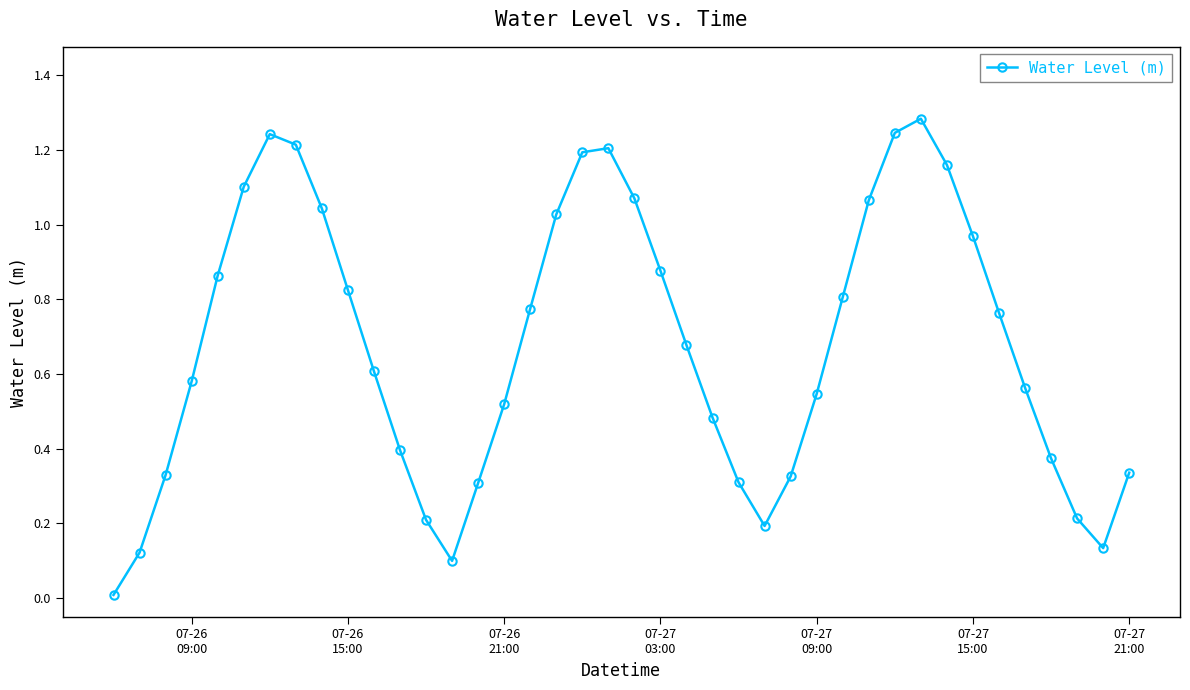

How many points are higher than both their immediate neighbors (excluding endpoints)?

3